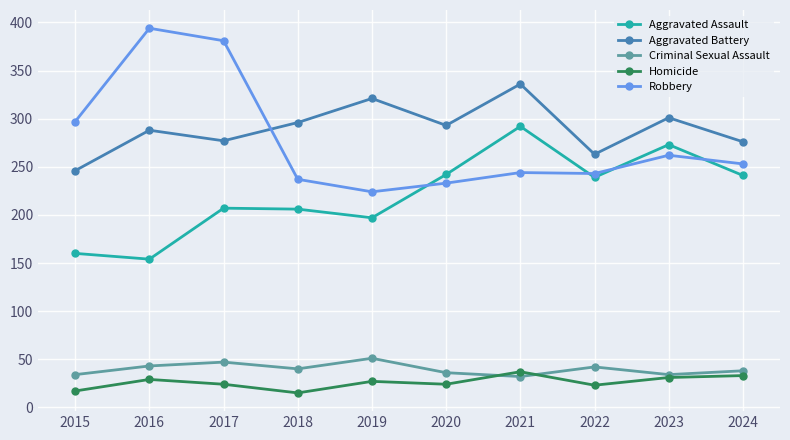

What is the total value across all series at 2018?

794